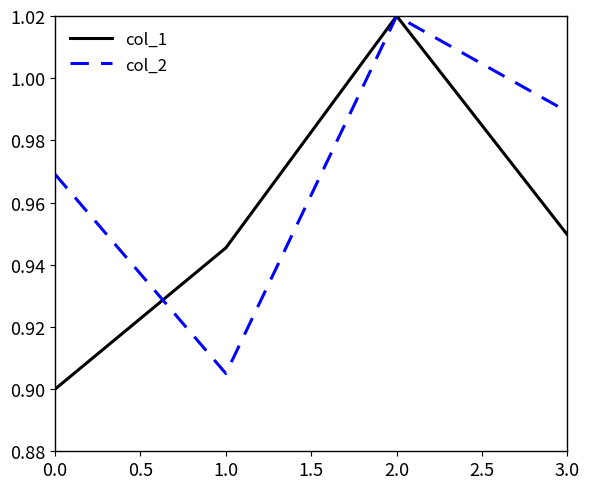

How many interior local valleys does the col_2 series have?

1